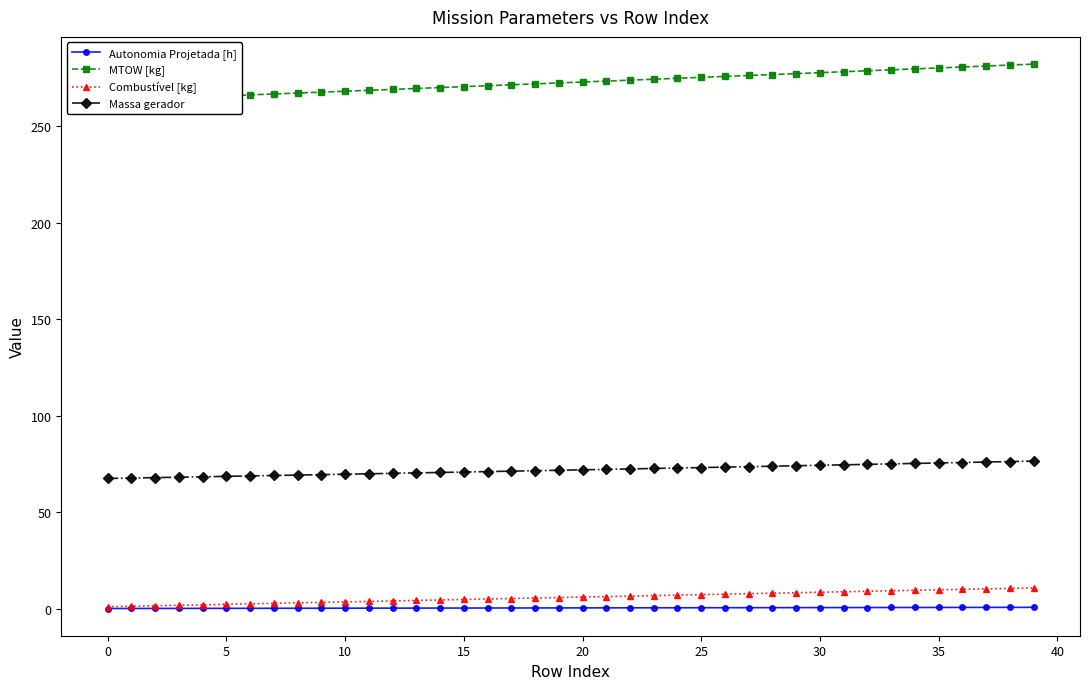

Which category has the highest value in the MTOW [kg] series?

39